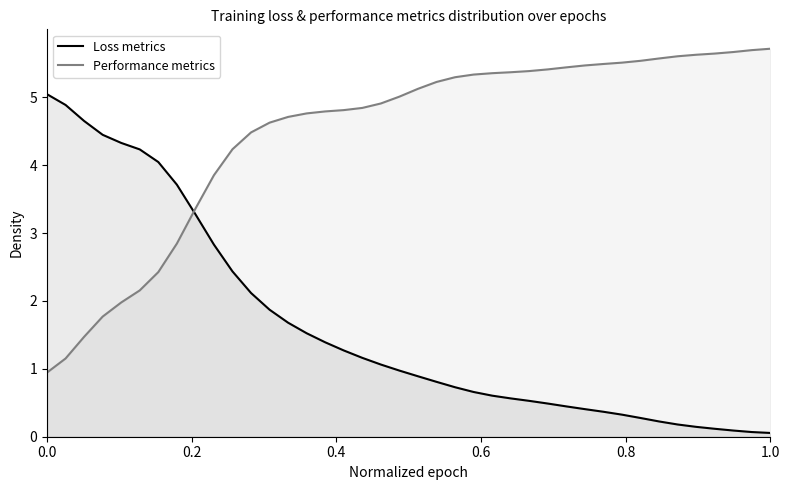

List the series in order of their overall mean, highest first.

Performance metrics, Loss metrics